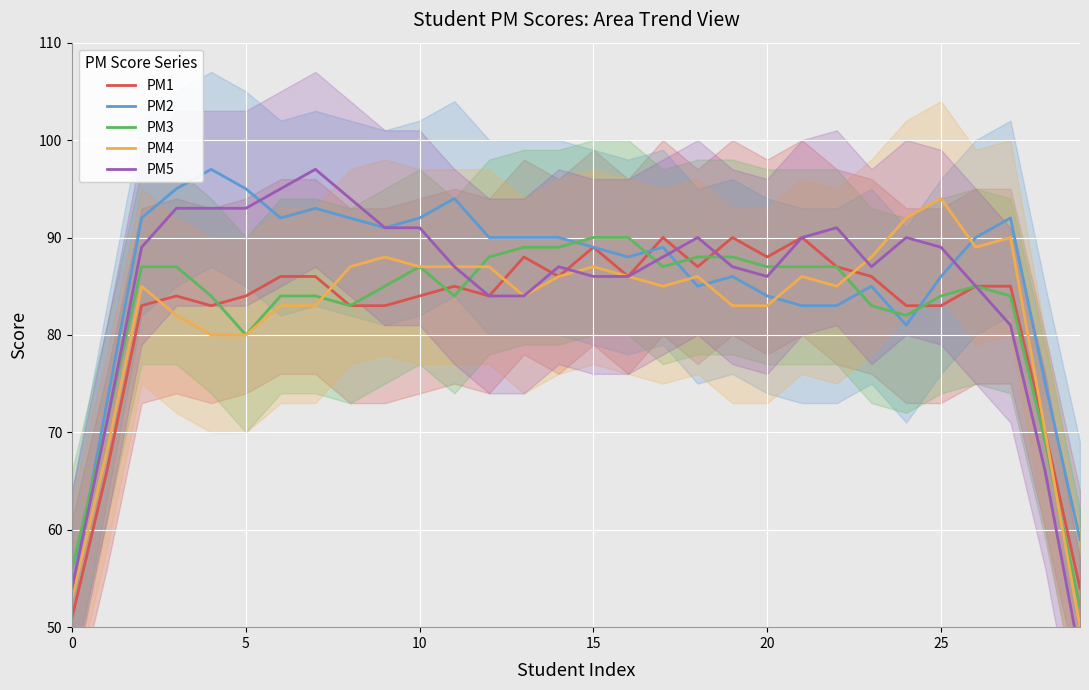

How many interior local valleys does the PM3 series have?

5